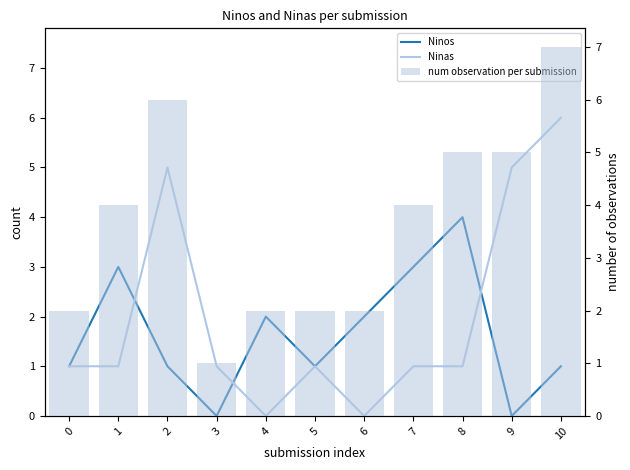

What is the maximum value for Ninas?

6